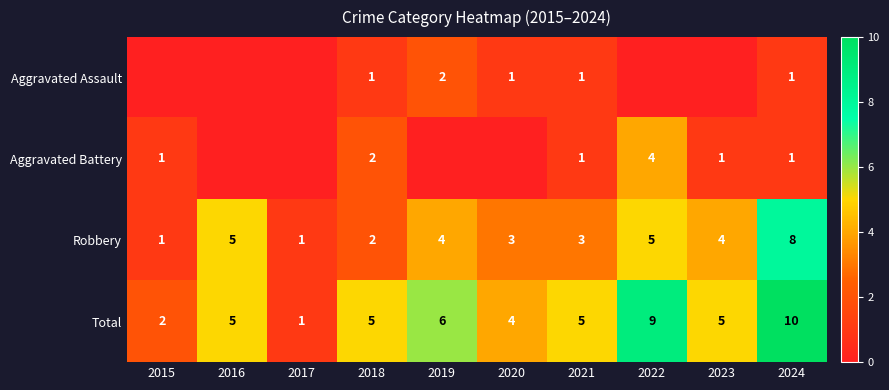

Count the Robbery values in the range 2 to 5.

7